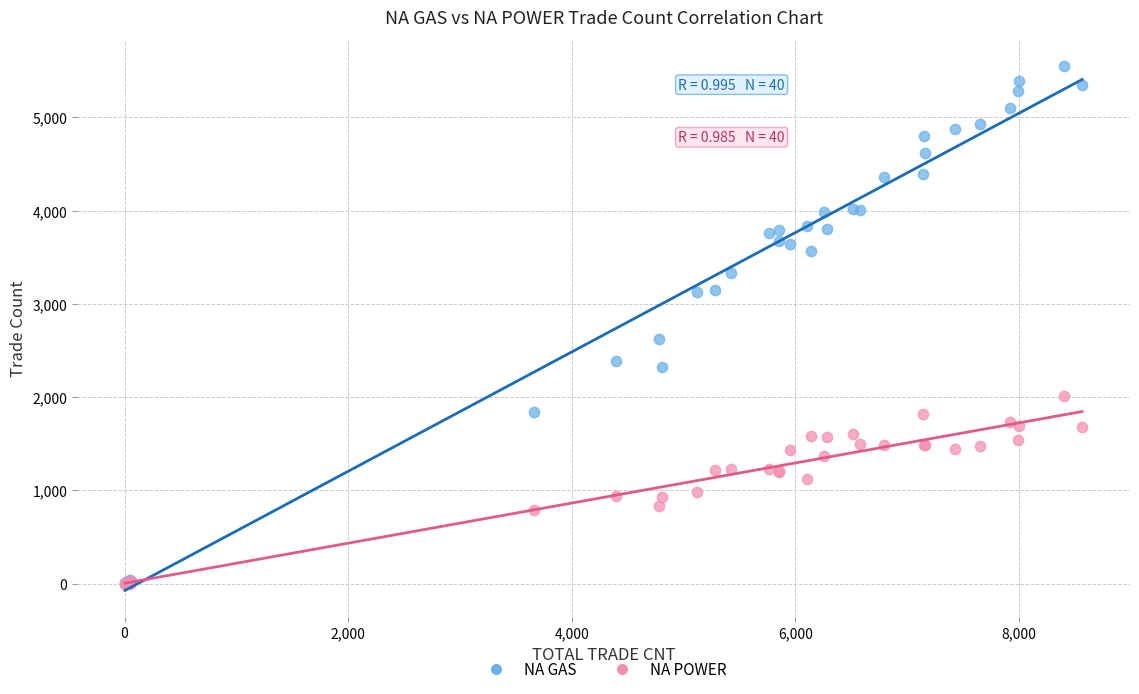

Which series reaches the maximum Y coordinate?

NA GAS